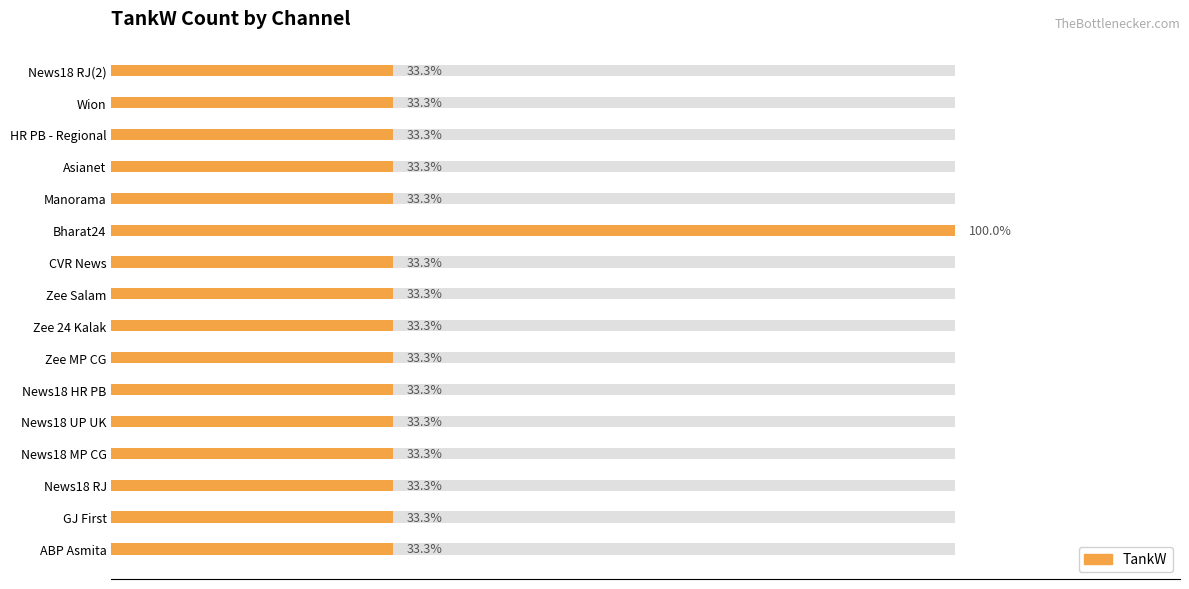

What is the value of the 5th bar from the left?

1